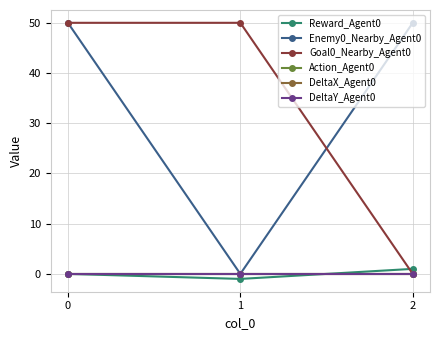

What is the smallest value displayed?

-1